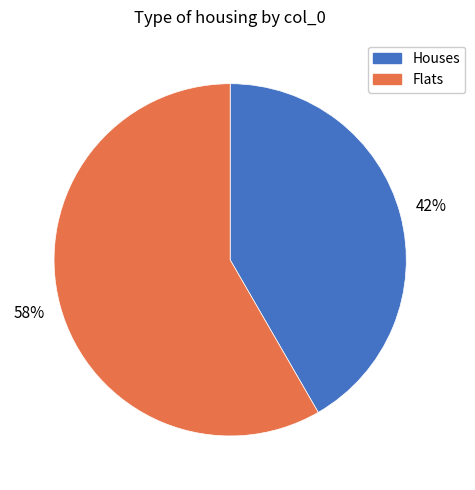

To the nearest percent, what is the average slice percentage?

50%